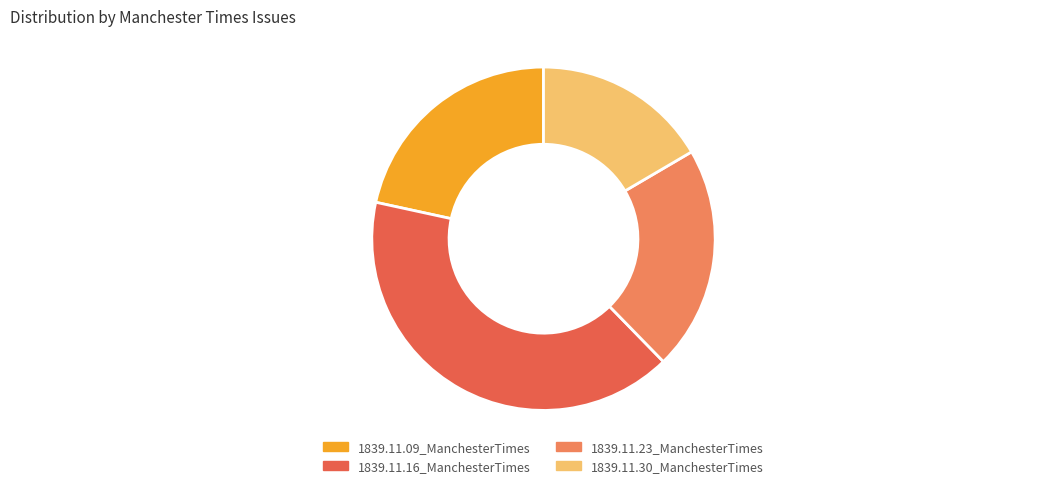

The 1839.11.30_ManchesterTimes slice represents 17% of the pie. True or false?

True